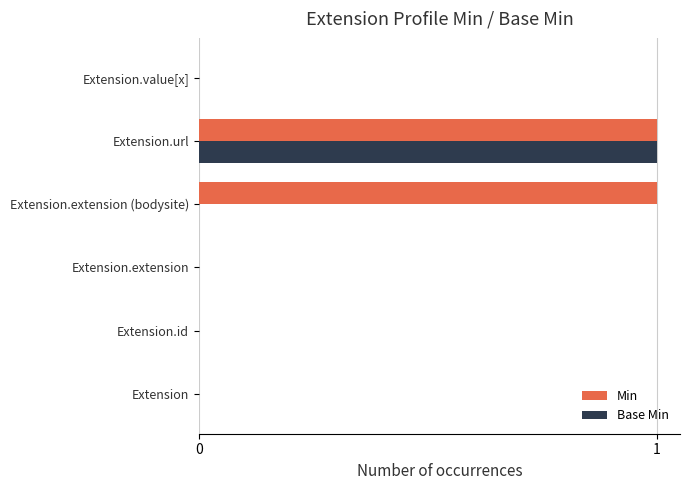

At which category is the sum across all series the highest?

Extension.url